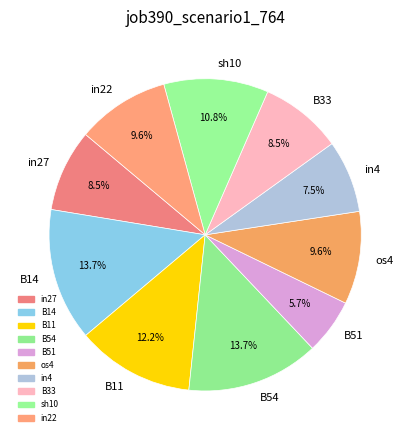

To the nearest percent, what is the difference between the in4 and B14 slice percentages?

6%